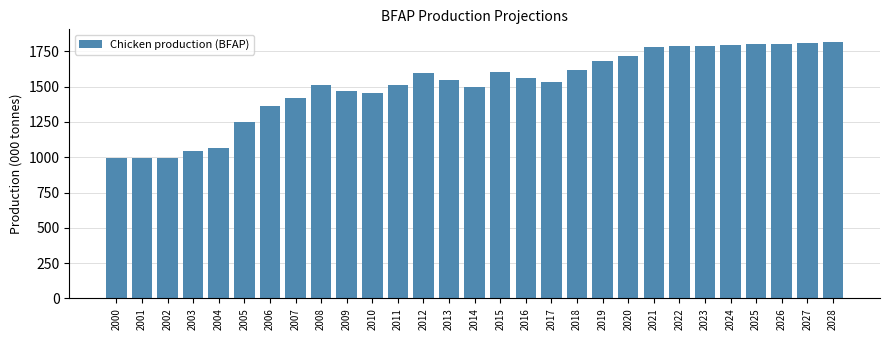

What is the value of the 7th bar from the left?

1361.5